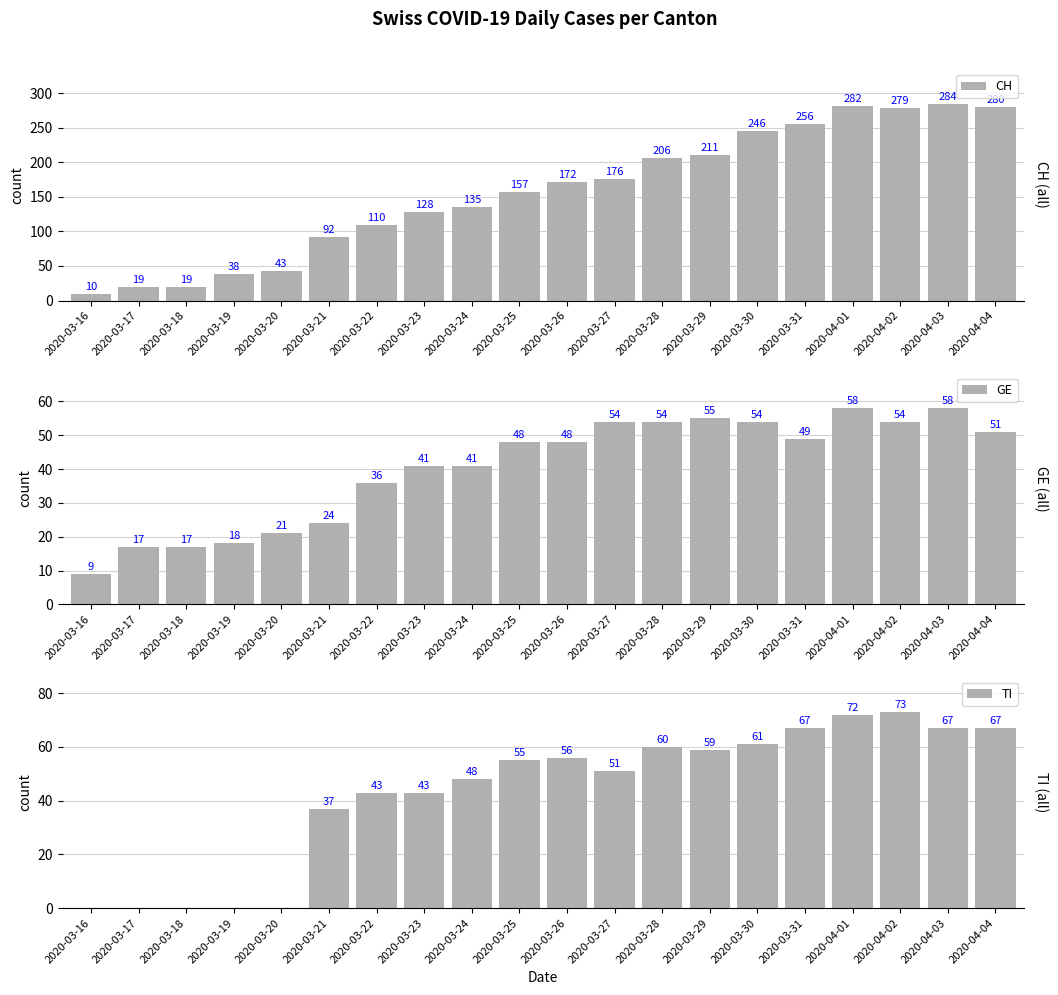

What is the average value of the TI series?

43